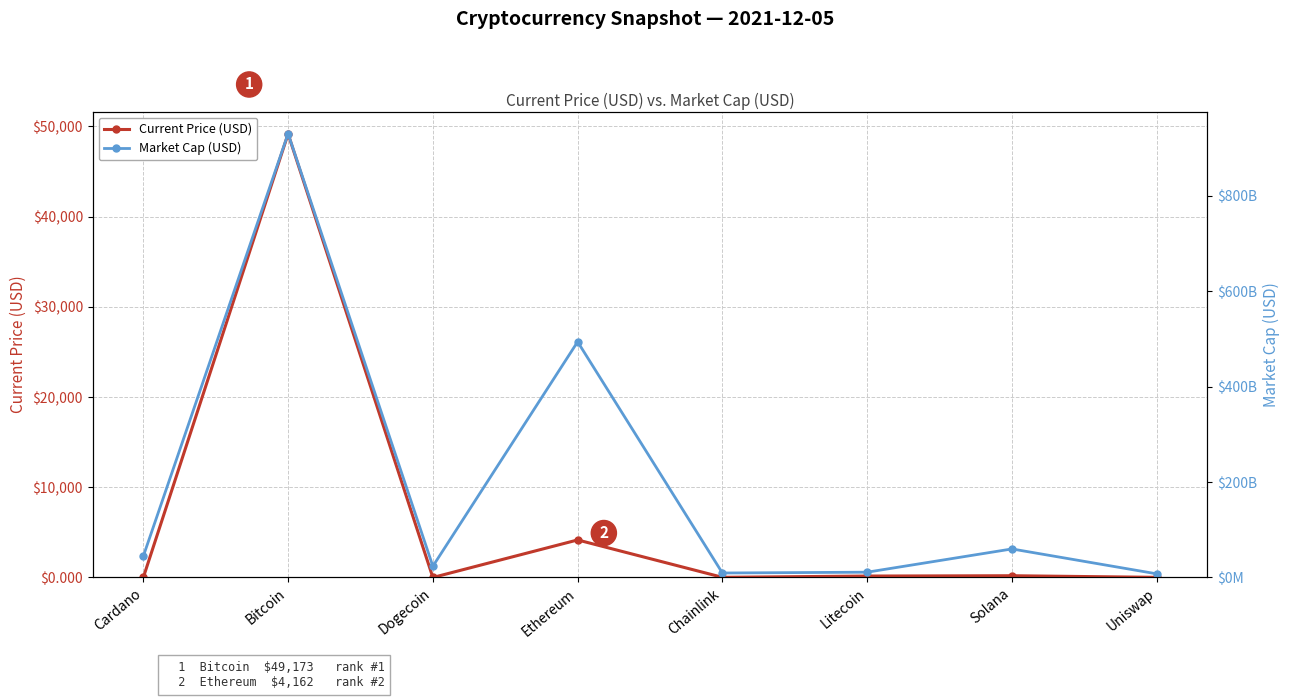

What is the sum of all Current Price (USD) values?

53730.0